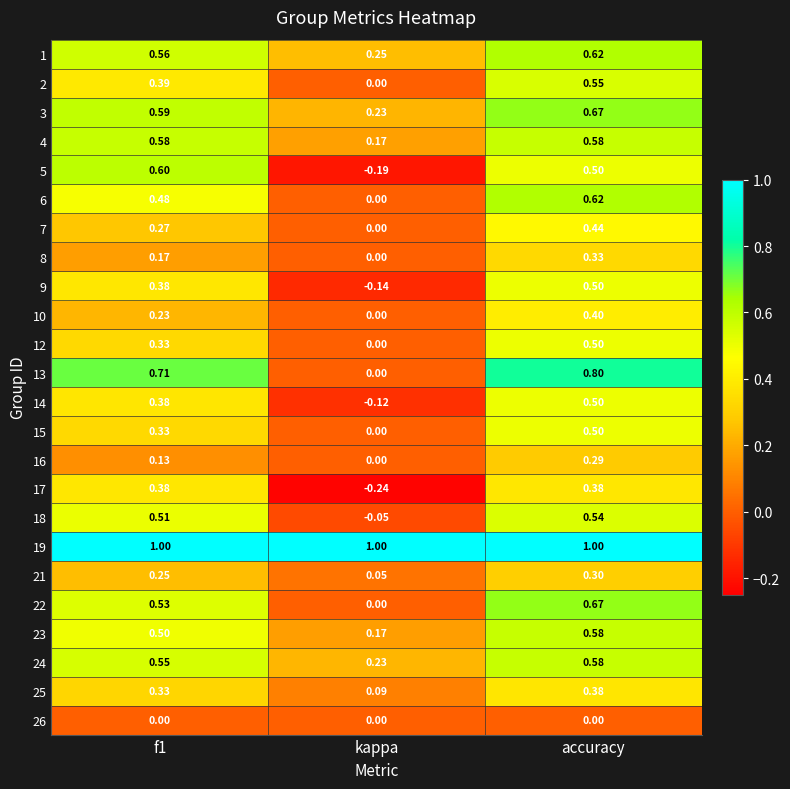

What is the total value across all series at f1?

10.2